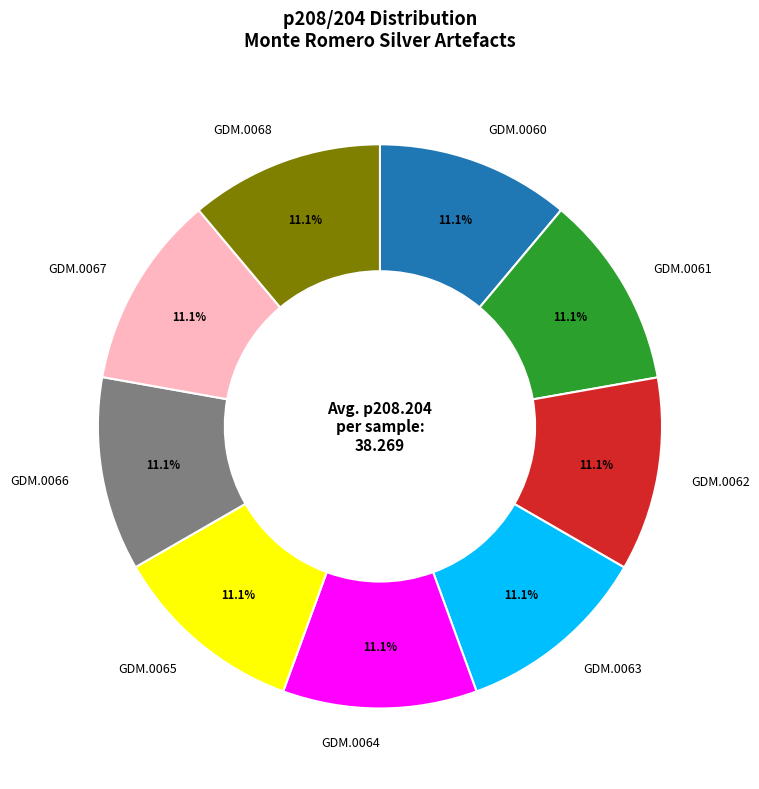

What is the ratio of the value at GDM.0064 to the value at GDM.0062?

1.0